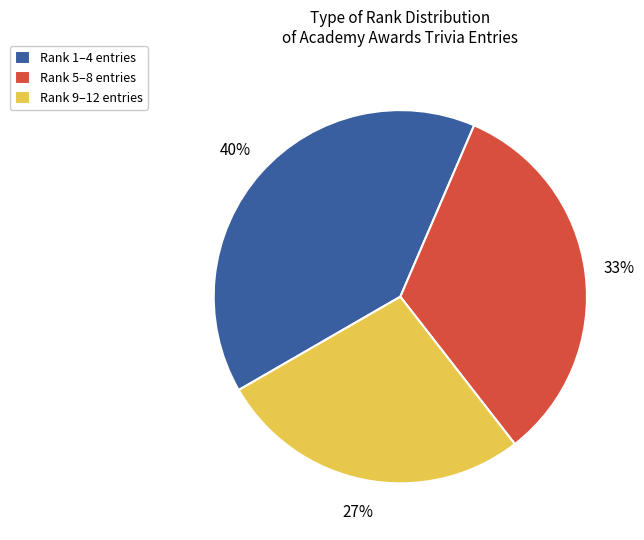

To the nearest percent, what is the average slice percentage?

33%